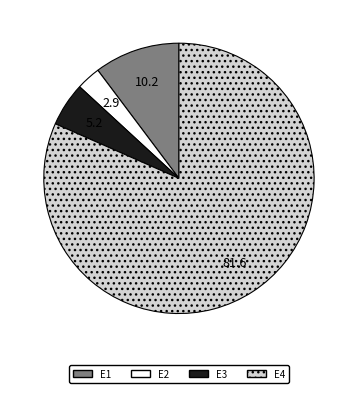

Between E4 and E2, which is larger?

E4